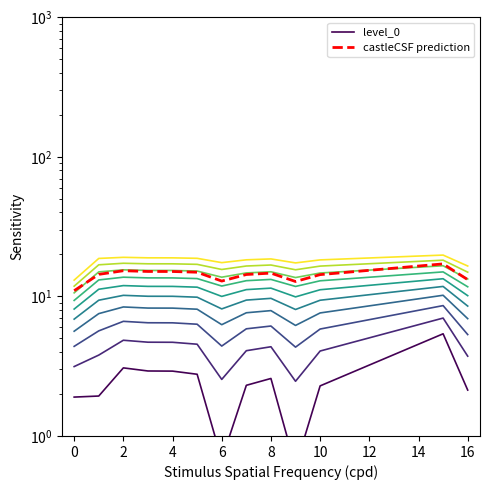

Reading left to right, extract all data points from this chart.

level_0: 1.9	1.9	3.1	2.9	2.9	2.8	0.7	2.3	2.6	0.6	2.3	5.4	2.1
castleCSF prediction: 11.0	14.4	15.3	15.1	15.1	14.9	12.9	14.4	14.7	12.8	14.3	17.1	13.2